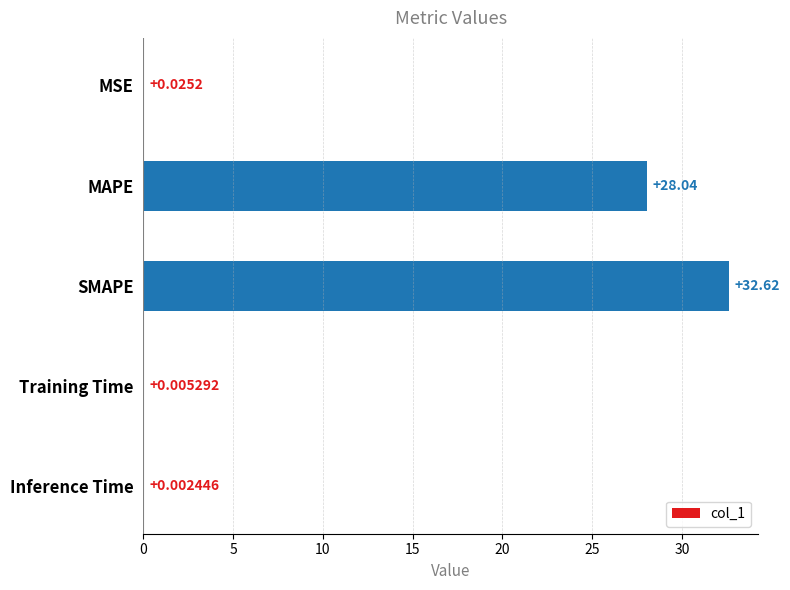

Which label corresponds to the largest value in the chart?

SMAPE